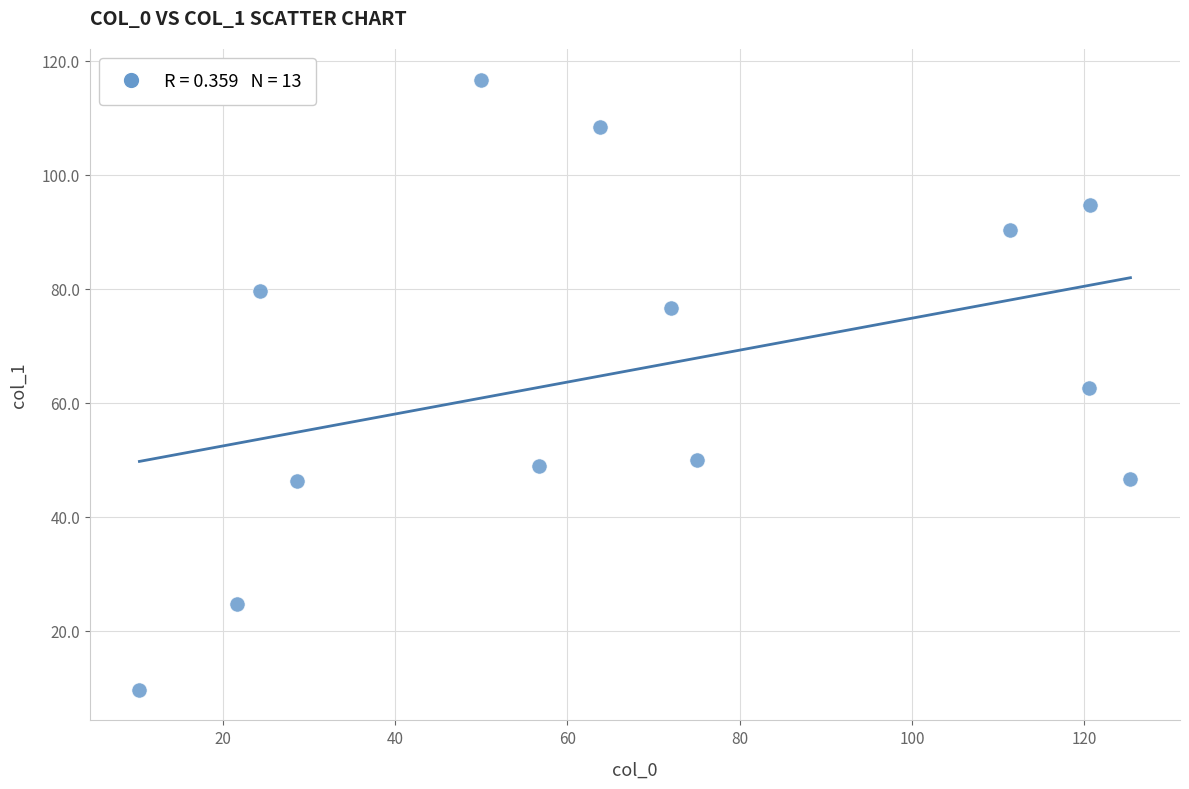

What is the range of Y values (max minus min)?

107.0